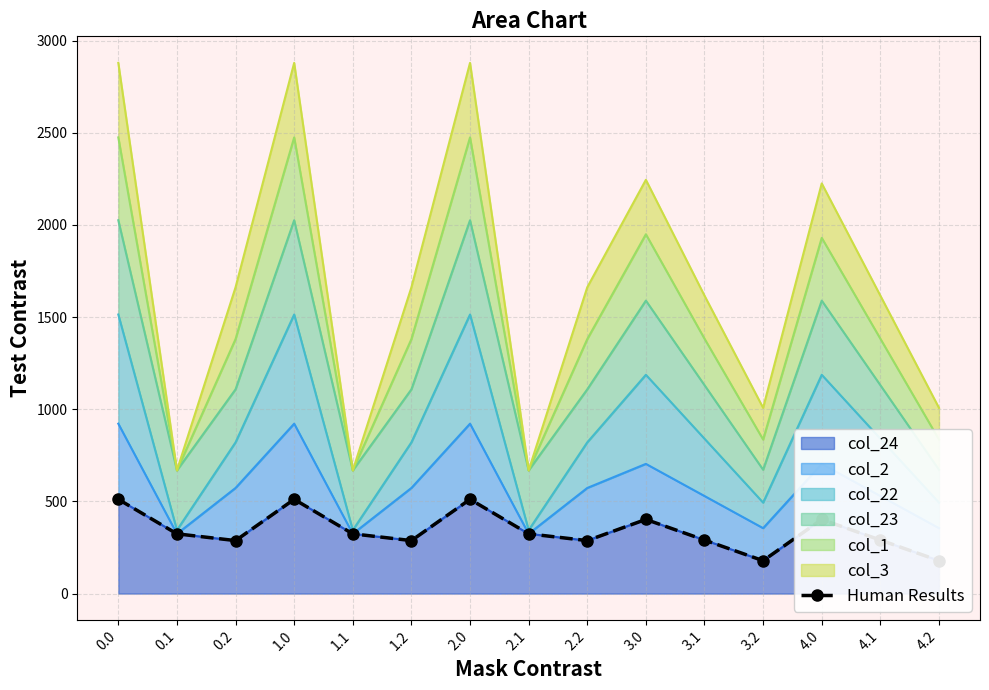

What is the label of the 10th point from the right?

1.2